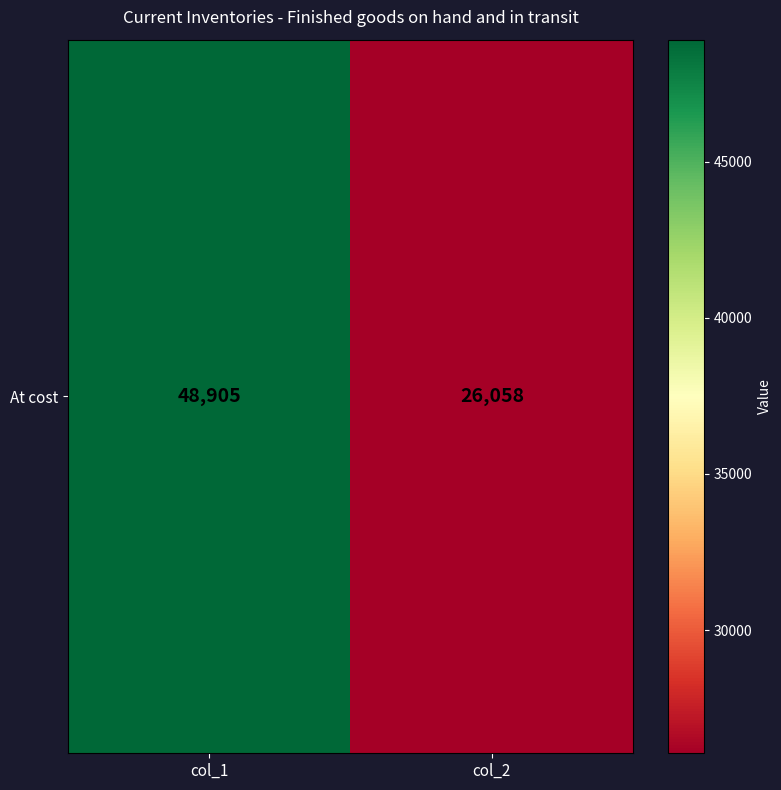

What is the approximate value at col_1, to the nearest 10?

48900